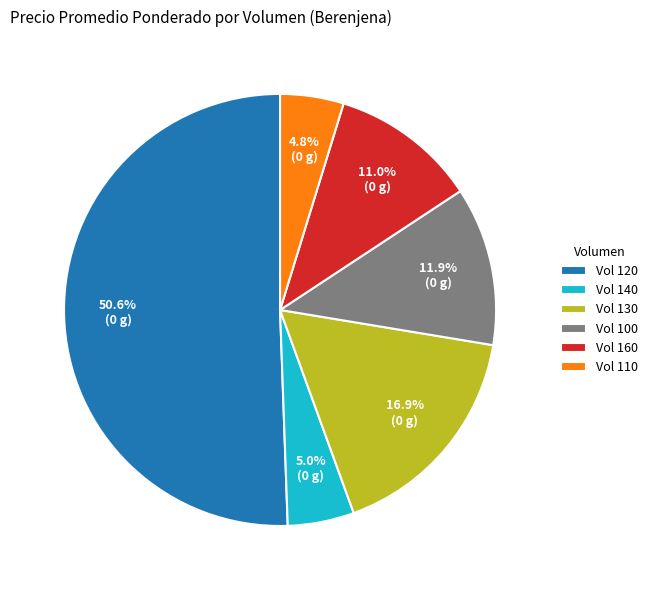

Which category has the biggest portion of the pie?

Vol 120